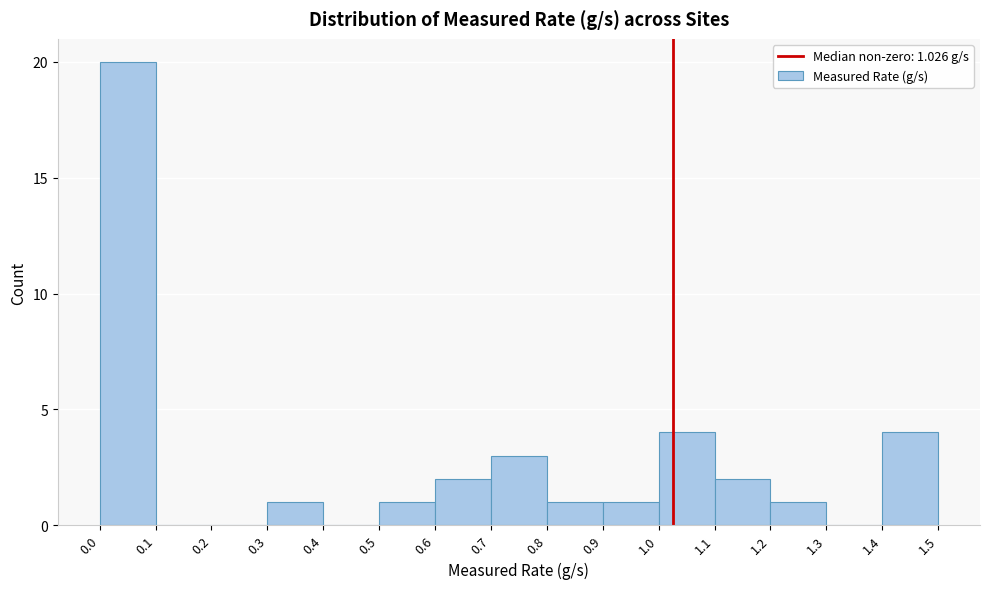

Over which range of the x-axis is the bar tallest?

0.0 to 0.1